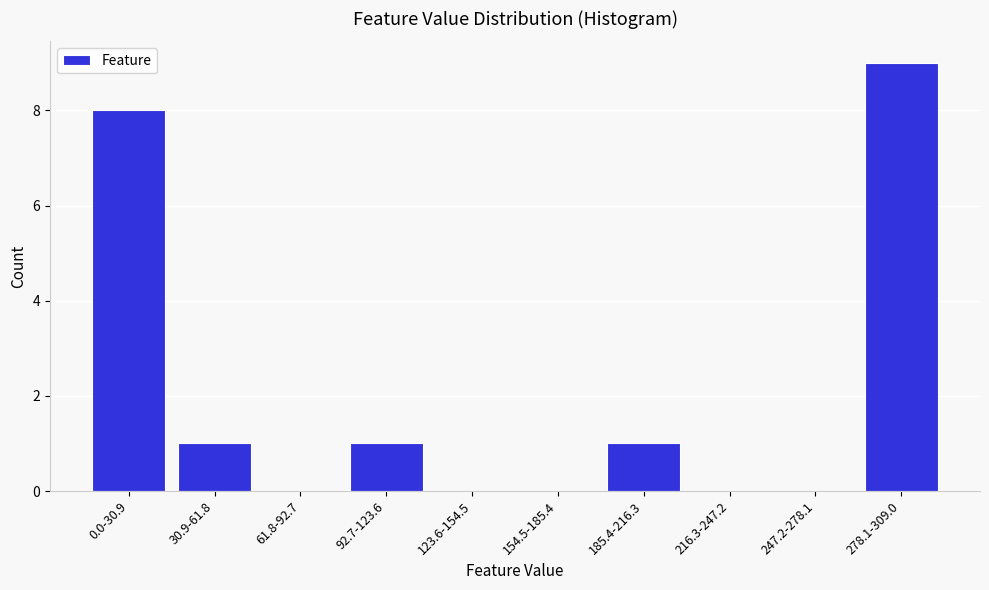

Reading left to right, list all the values displayed in this chart.

0.0-30.9=8	30.9-61.8=1	61.8-92.7=0	92.7-123.6=1	123.6-154.5=0	154.5-185.4=0	185.4-216.3=1	216.3-247.2=0	247.2-278.1=0	278.1-309.0=9